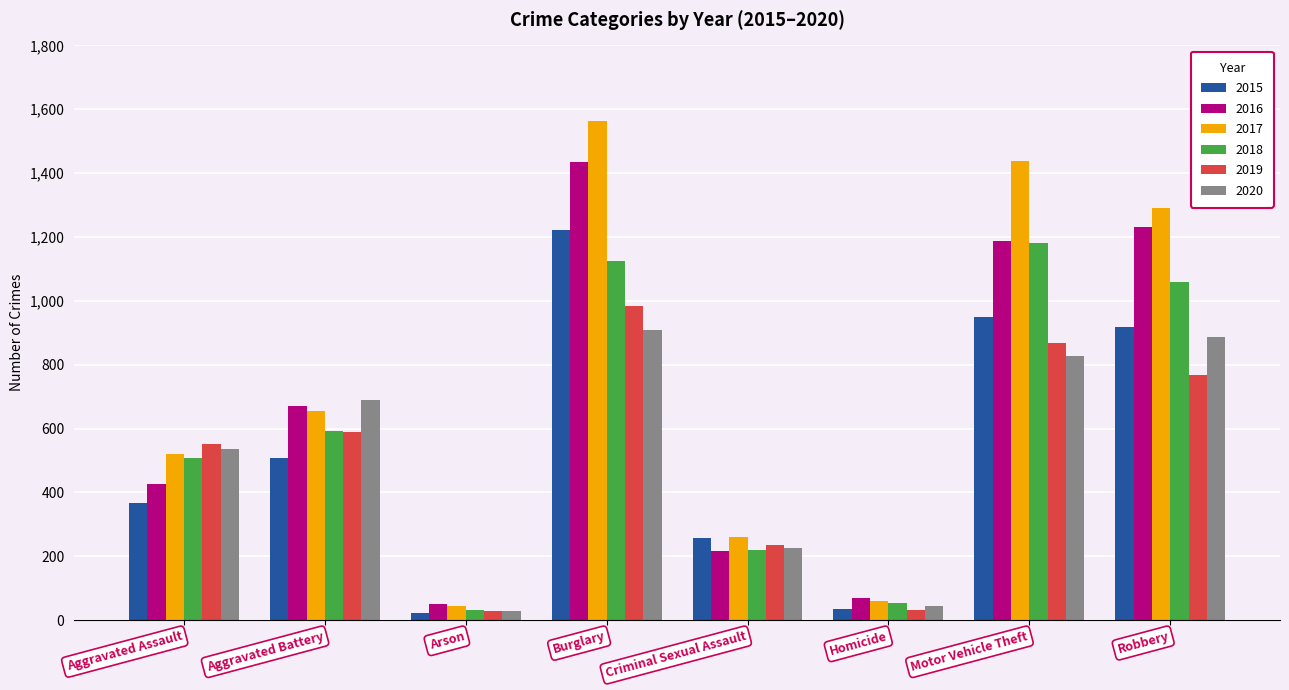

At which label is 2015 closest to 622?

Aggravated Battery